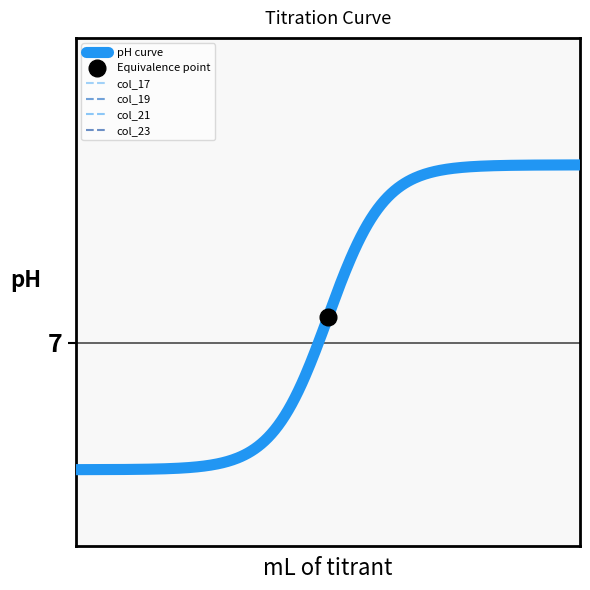

Is it true that col_21 equals 141 at 16?

False